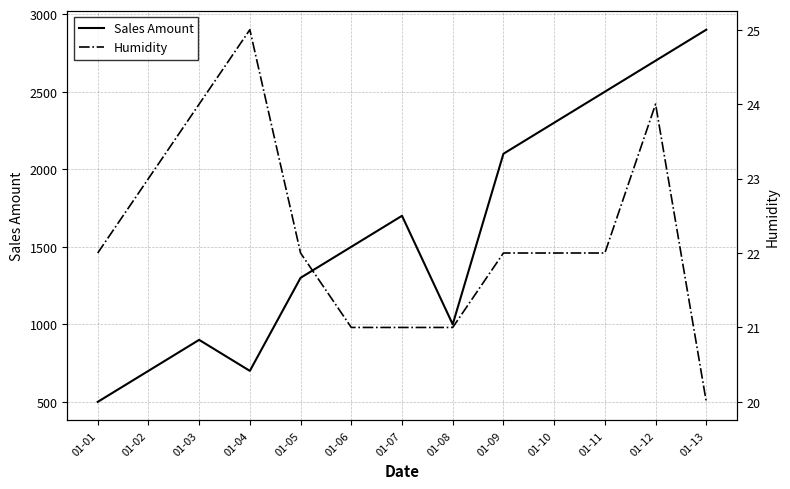

At which label does Humidity reach its minimum?

01-13